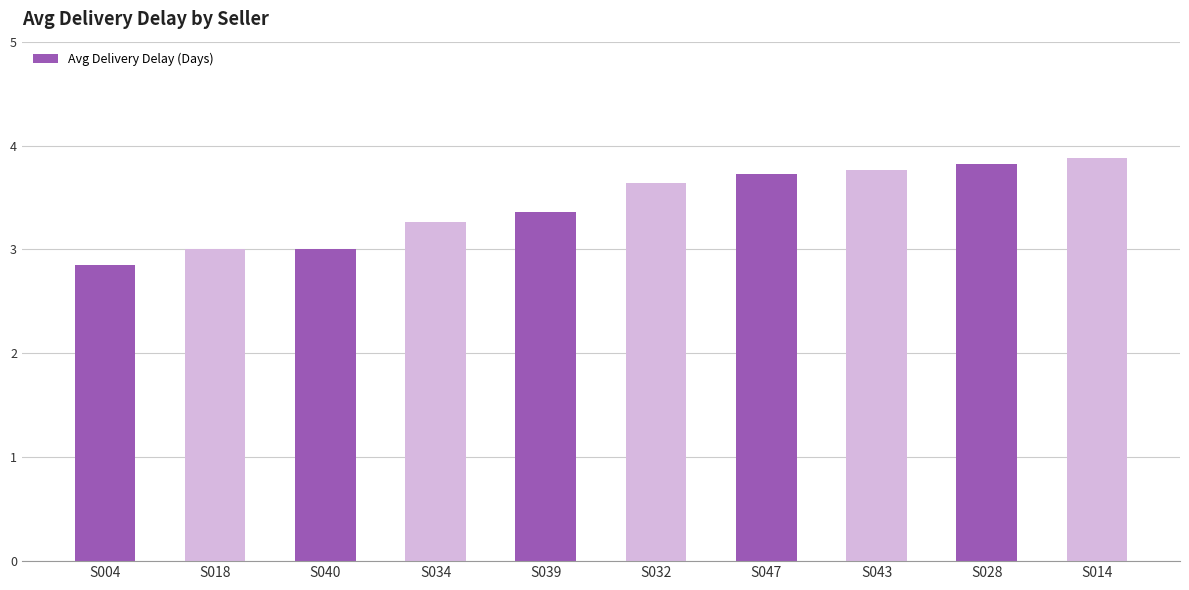

What is the average value?

3.4